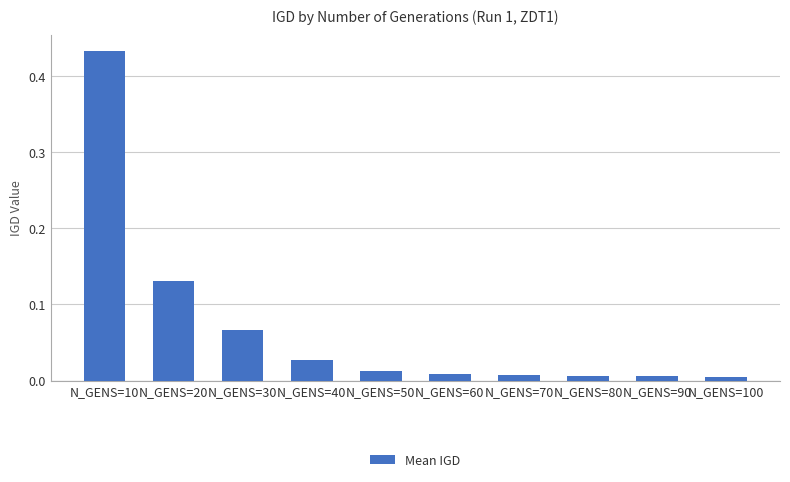

Which has a higher value, N_GENS=30 or N_GENS=40?

N_GENS=30